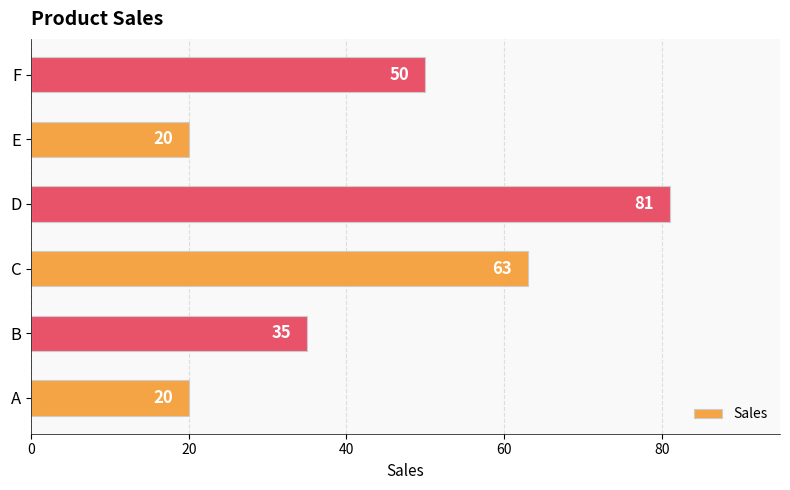

What is the difference between the values at D and C?

18